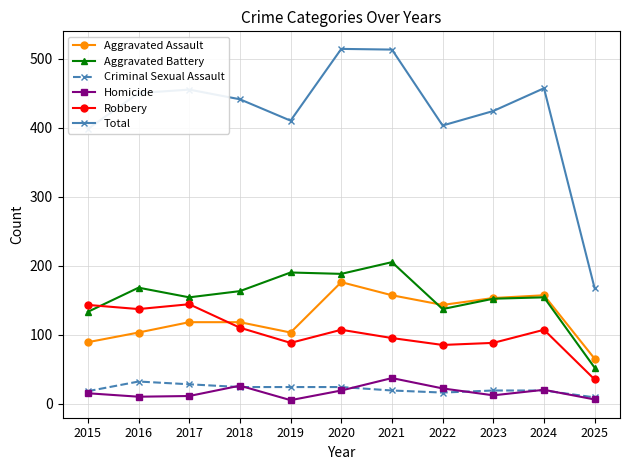

How many data points in Total are less than 441?

5